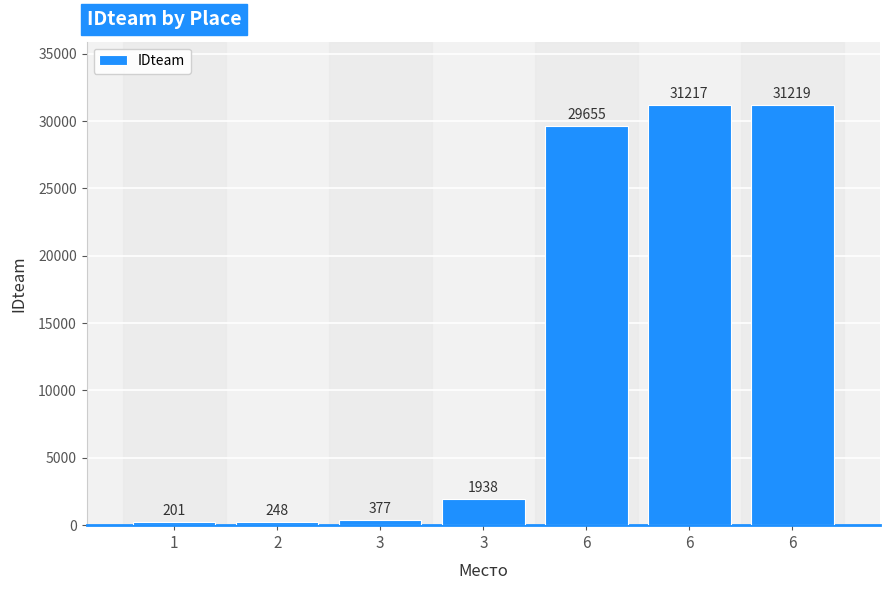

How many series are shown in this chart?

1